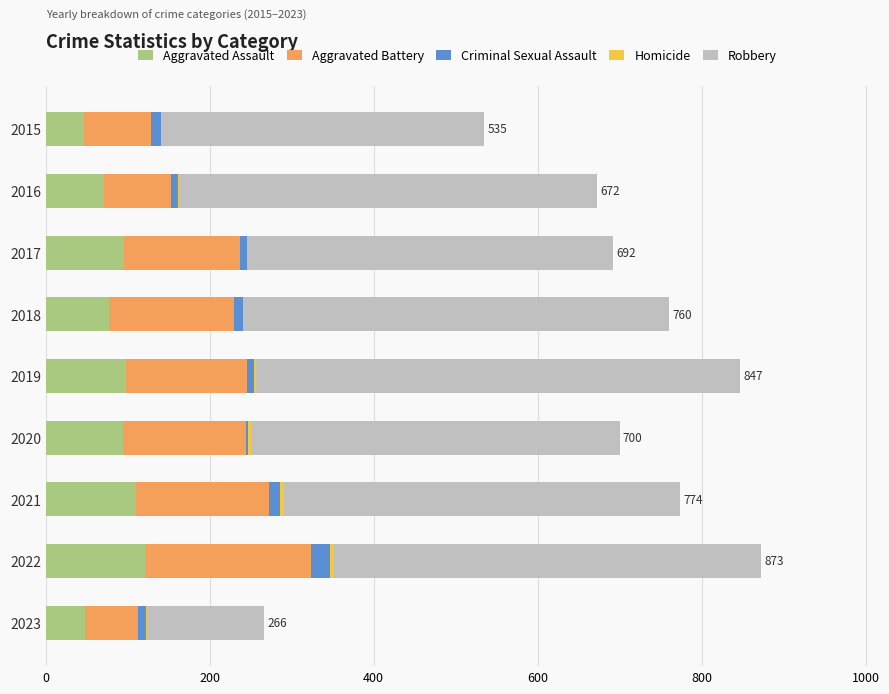

The value of Aggravated Assault at 2020 is 94. True or false?

True